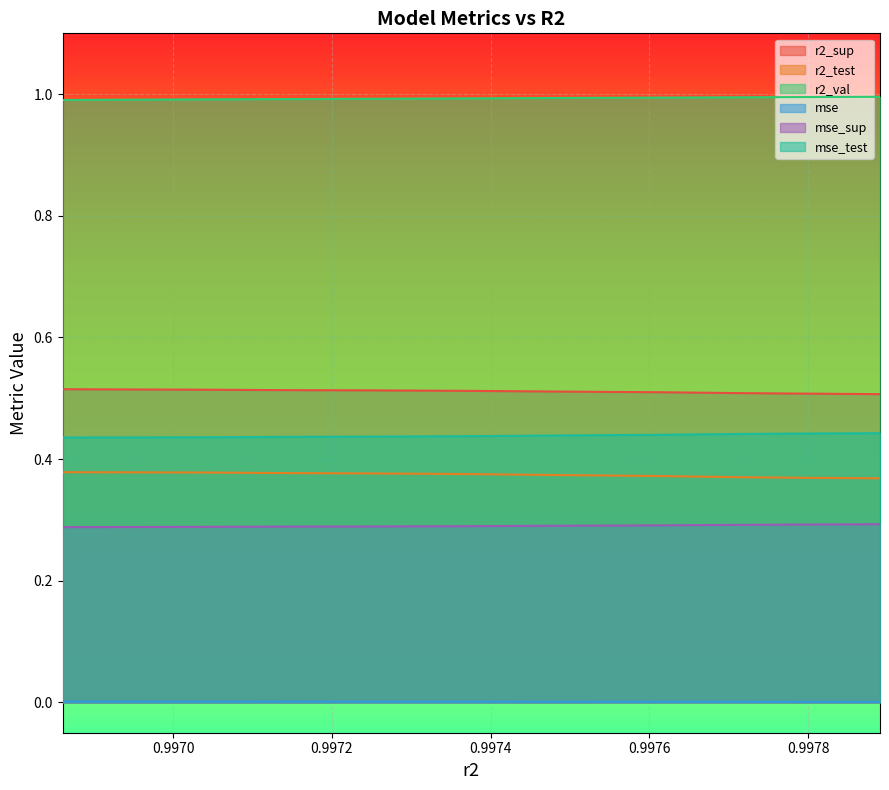

List the series in order of their peak value, highest first.

r2_val, r2_sup, mse_test, r2_test, mse_sup, mse